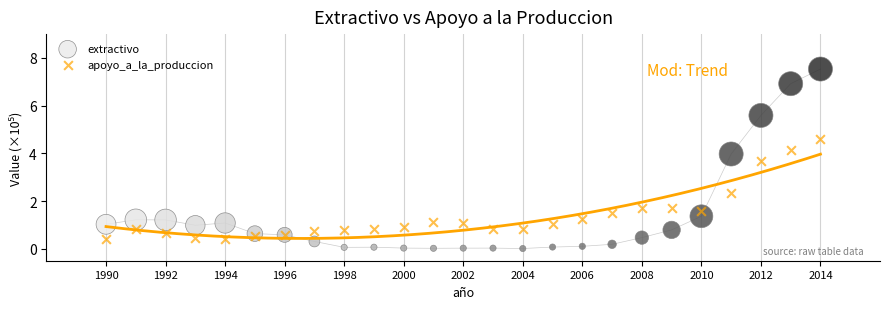

Which series reaches the minimum Y coordinate?

extractivo